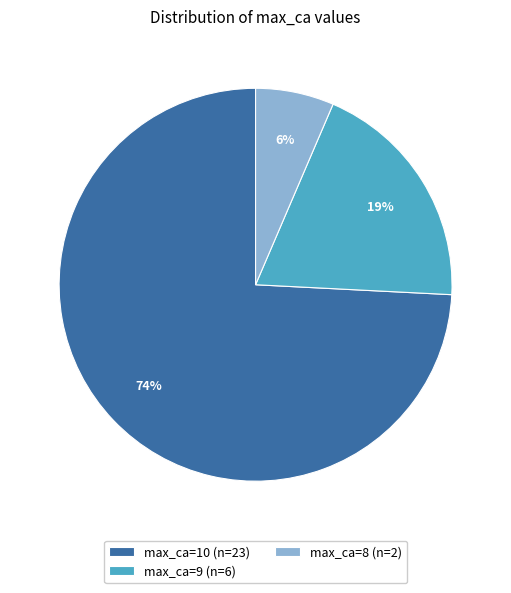

To the nearest percent, what is the average slice percentage?

33%